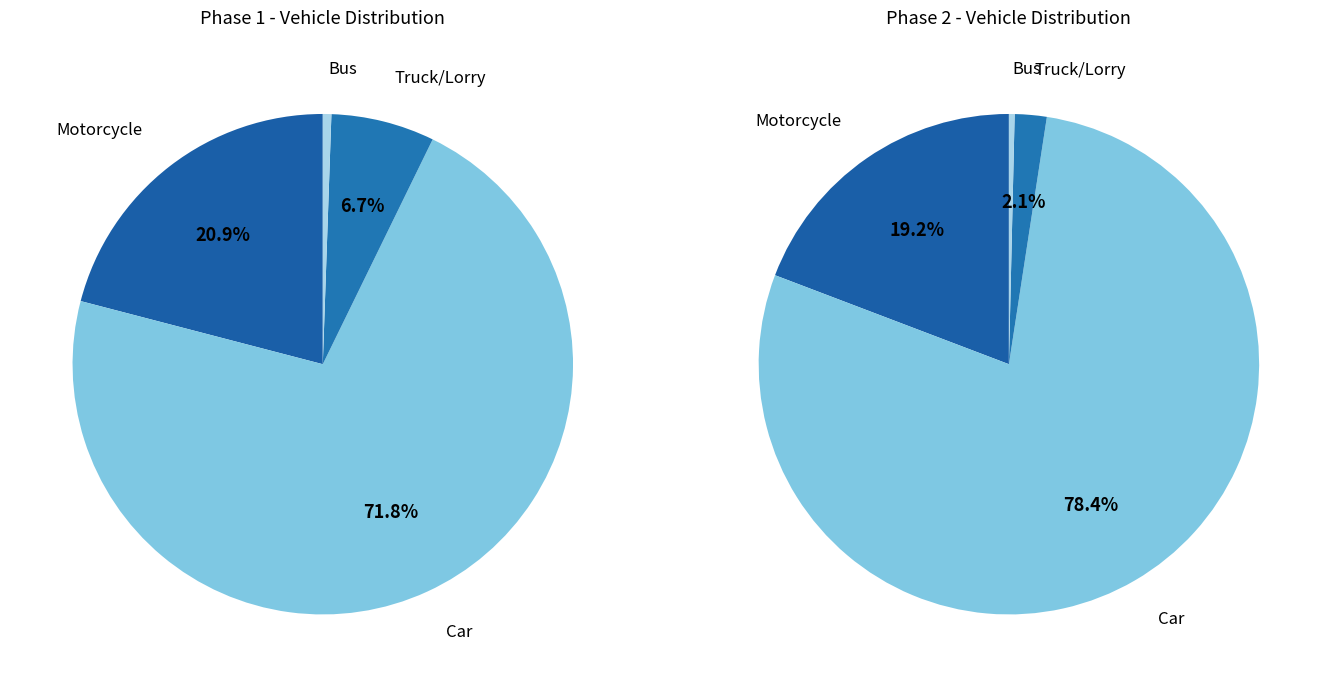

Which slice is the smallest?

Bus